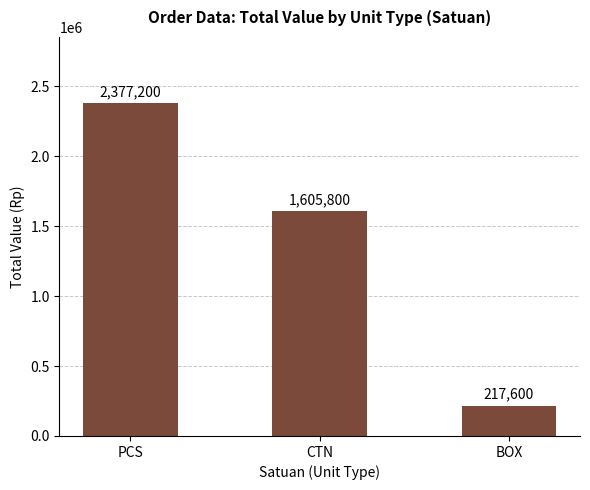

How many data points does each series have?

3